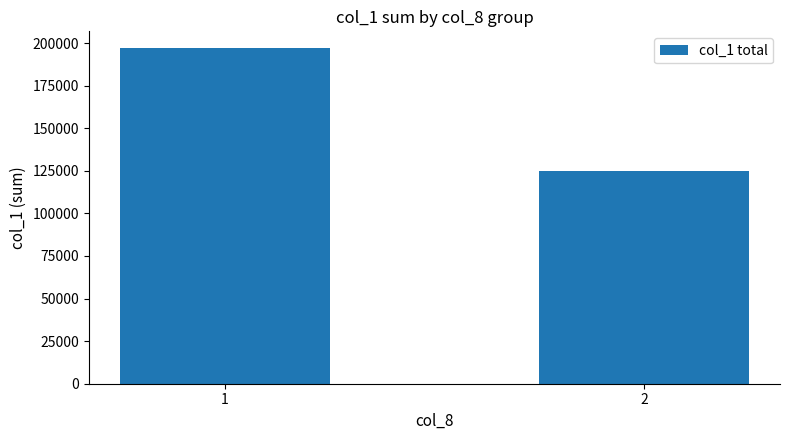

Rank the categories by value from lowest to highest.

2, 1